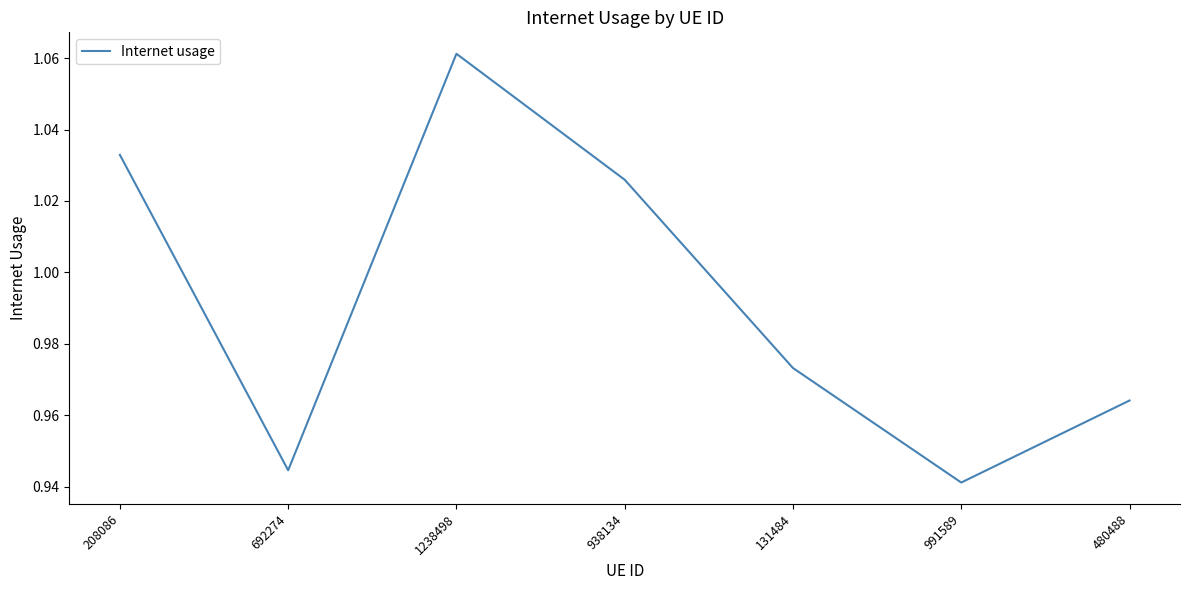

Which category has the lowest value across all series?

991589